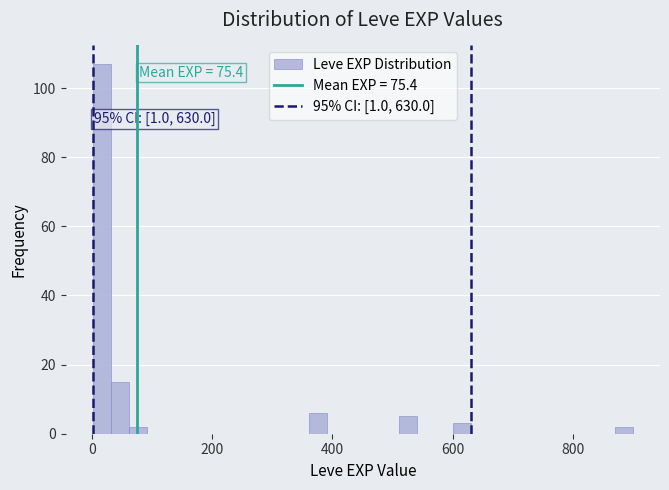

Read against the x-axis, roughly where is the centre of the tallest bar?

20